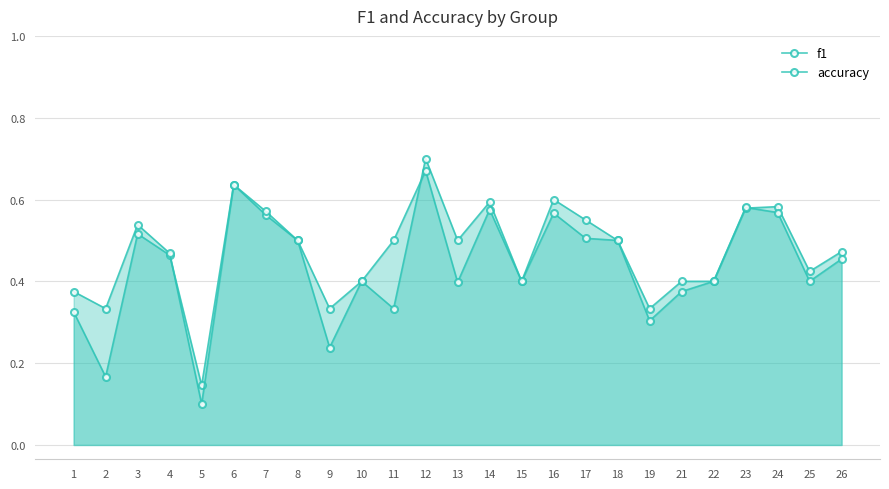

Reading right to left, list all the values displayed in this chart.

f1: 0.5	0.4	0.6	0.6	0.4	0.4	0.3	0.5	0.5	0.6	0.4	0.6	0.4	0.7	0.5	0.4	0.2	0.5	0.6	0.6	0.1	0.5	0.5	0.2	0.3
accuracy: 0.5	0.4	0.6	0.6	0.4	0.4	0.3	0.5	0.6	0.6	0.4	0.6	0.5	0.7	0.3	0.4	0.3	0.5	0.6	0.6	0.1	0.5	0.5	0.3	0.4